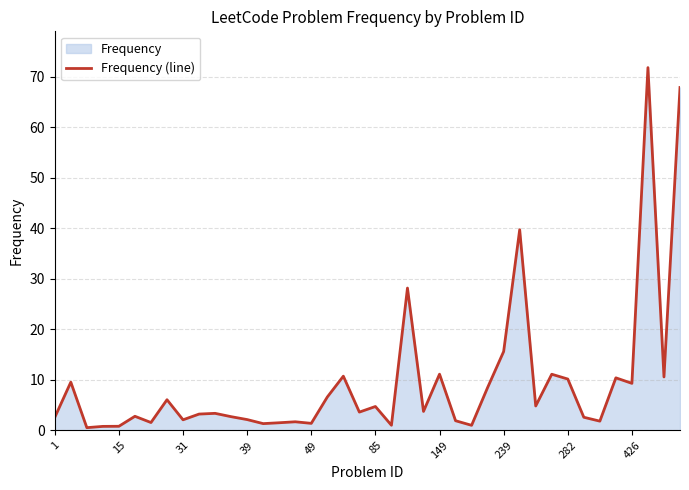

Approximately how many times larger is the value at 282 compared to 31?

4.9